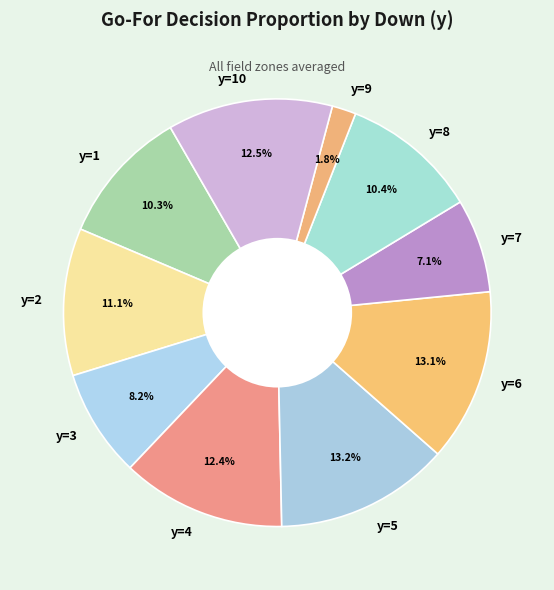

True or false: y=8 accounts for 10% of the total.

True